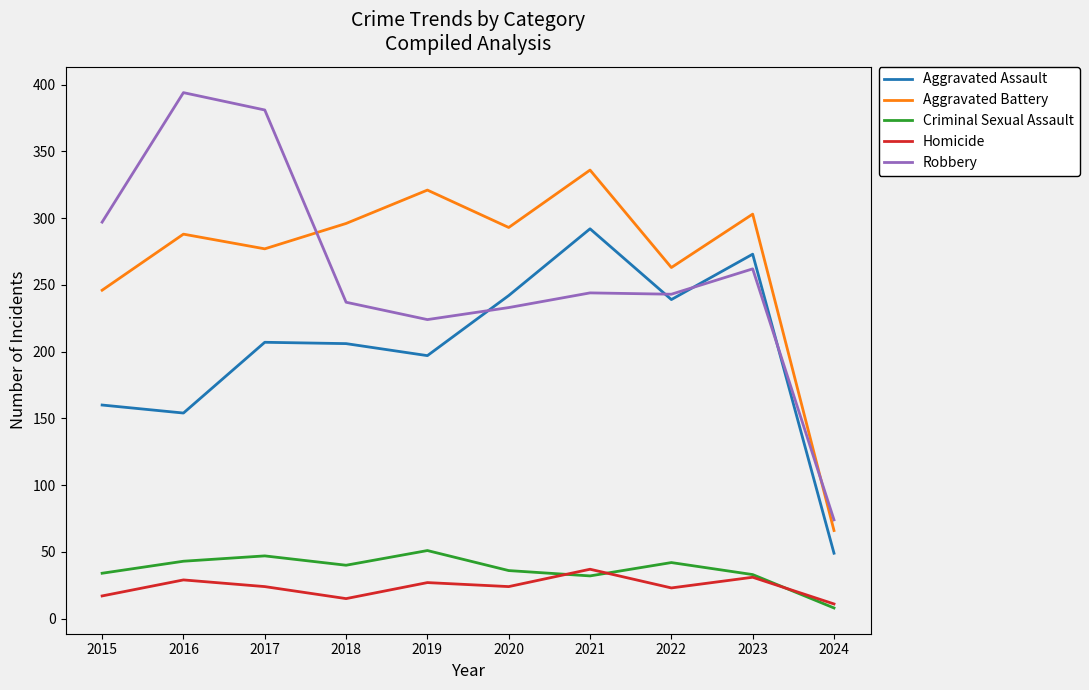

Which series has the largest range (max minus min)?

Robbery